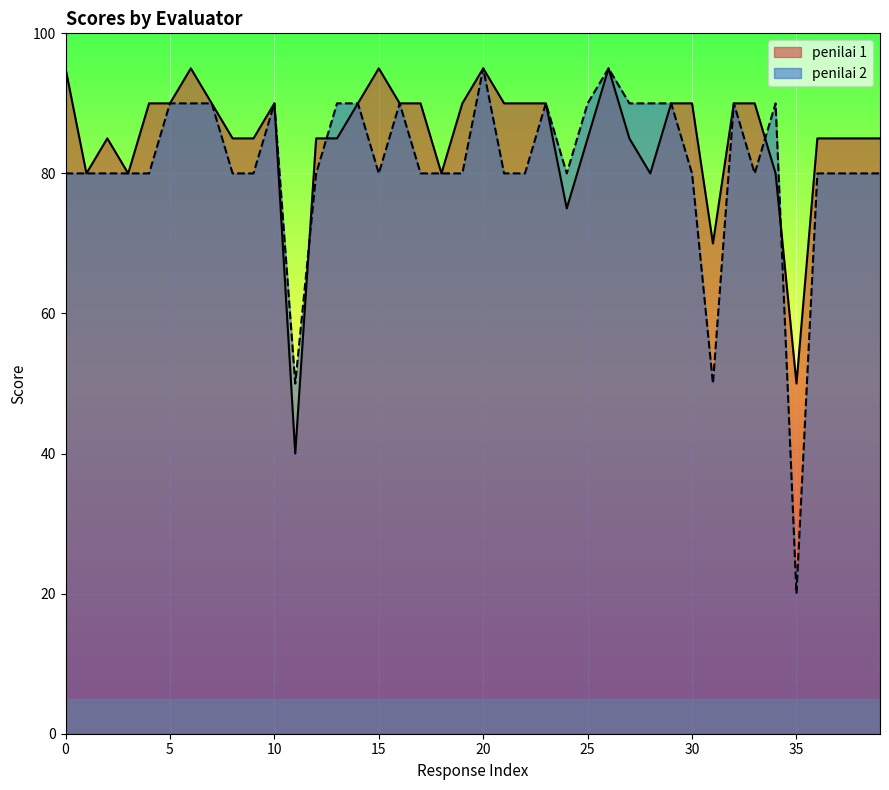

After their last crossing, which series has the higher values: penilai 1 or penilai 2?

penilai 1